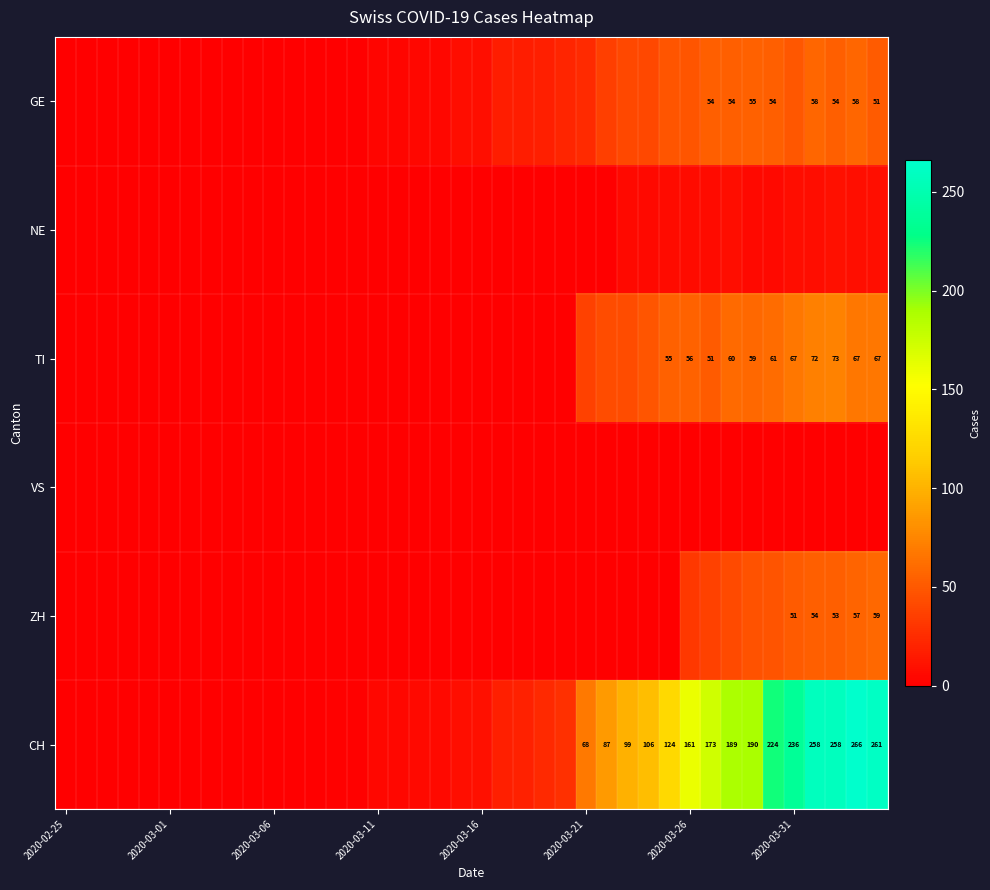

The value of CH at 2020-03-21 is 110. True or false?

False